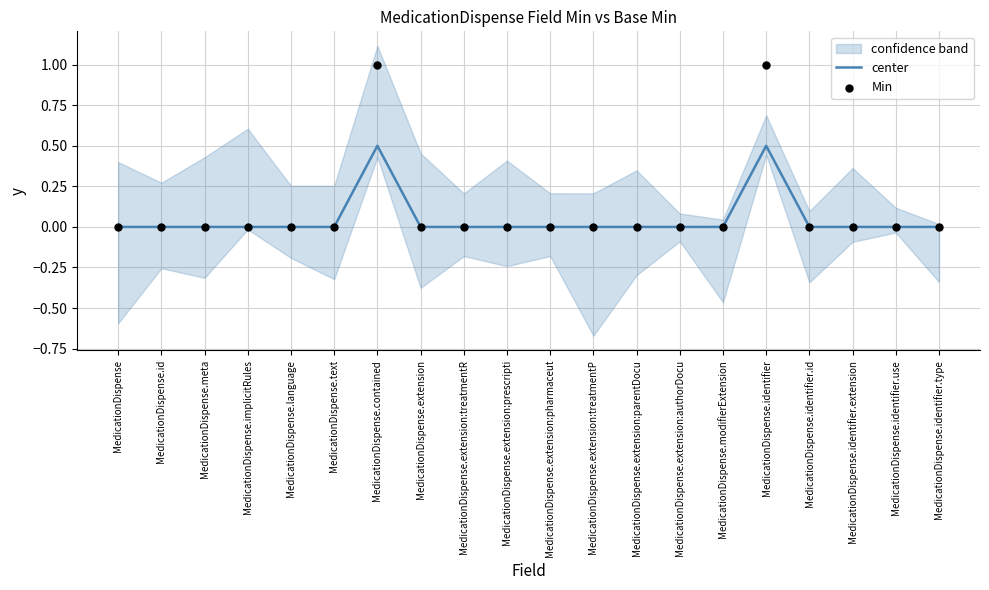

What are all the series names shown in the legend?

center, Min